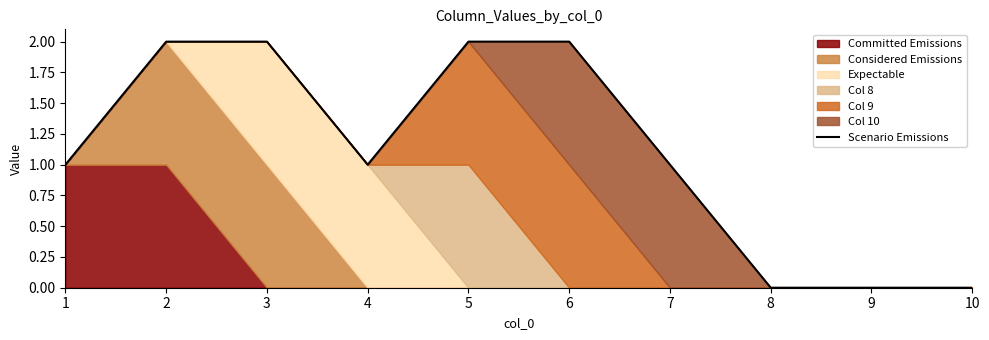

Between 5 and 3, which is larger?

5